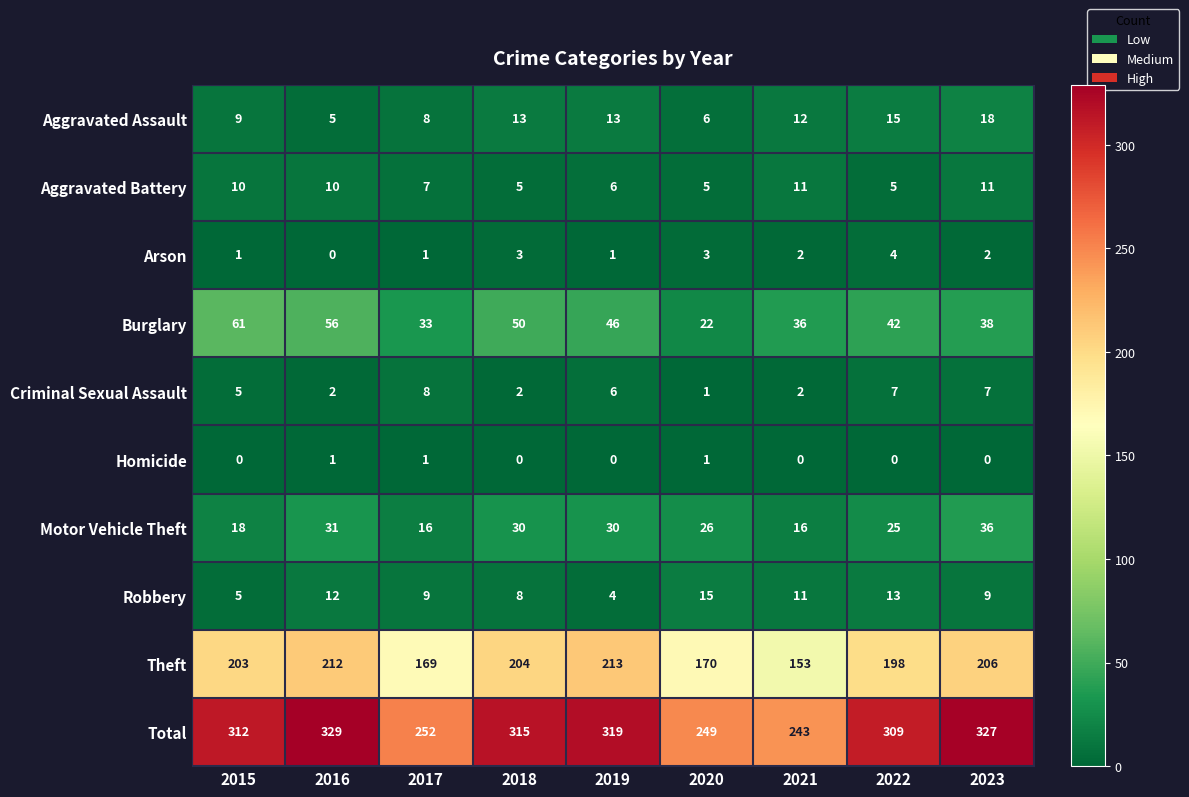

What is the spread (max minus min) of values at 2018?

315